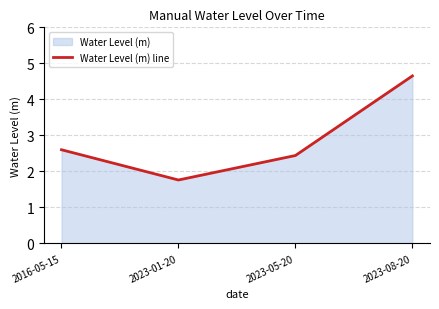

At which category does the data reach its first local valley?

2023-01-20